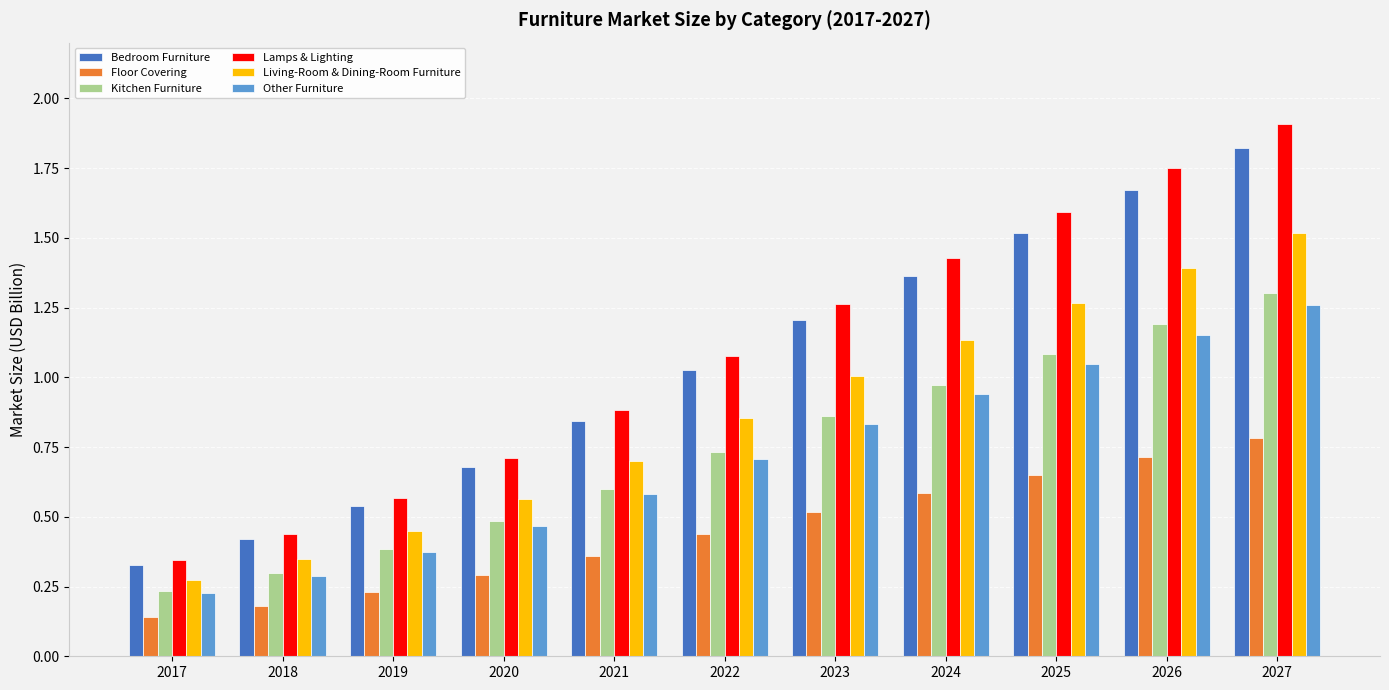

Is it true that Bedroom Furniture equals 1.2 at 2023?

True